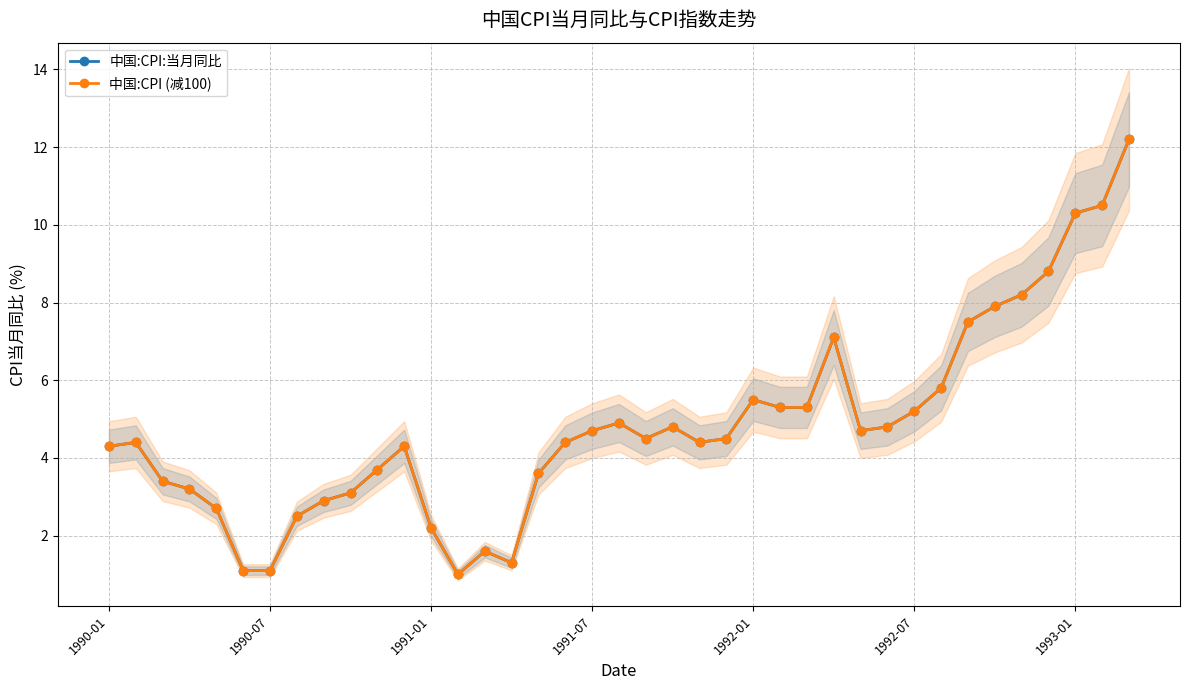

Reading left to right, transcribe all the data shown in this chart.

中国:CPI:当月同比: 4.3	4.4	3.4	3.2	2.7	1.1	1.1	2.5	2.9	3.1	3.7	4.3	2.2	1.0	1.6	1.3	3.6	4.4	4.7	4.9	4.5	4.8	4.4	4.5	5.5	5.3	5.3	7.1	4.7	4.8	5.2	5.8	7.5	7.9	8.2	8.8	10.3	10.5	12.2
中国:CPI (减100): 4.3	4.4	3.4	3.2	2.7	1.1	1.1	2.5	2.9	3.1	3.7	4.3	2.2	1.0	1.6	1.3	3.6	4.4	4.7	4.9	4.5	4.8	4.4	4.5	5.5	5.3	5.3	7.1	4.7	4.8	5.2	5.8	7.5	7.9	8.2	8.8	10.3	10.5	12.2